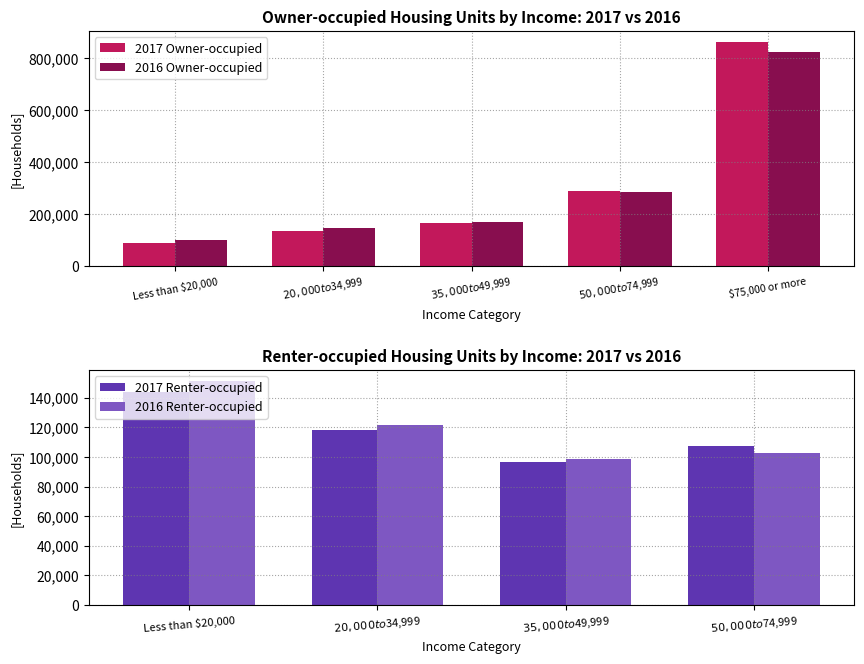

What is the value of the 2017 Owner-occupied bar at the 5th from the left?

863320